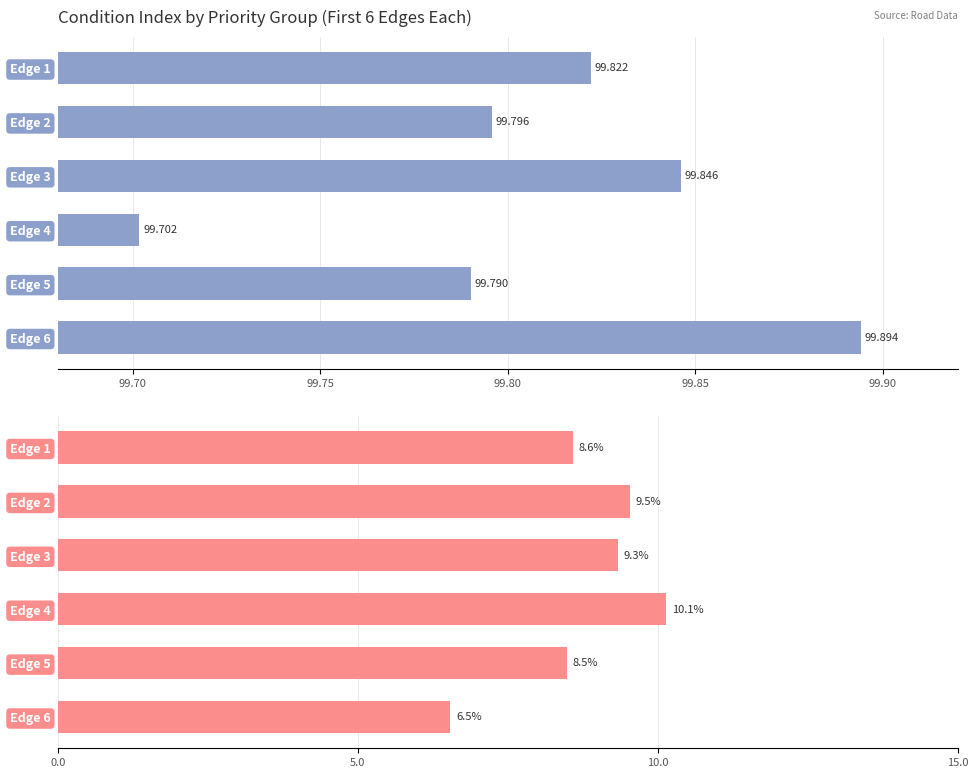

How many bars are there in each group?

2